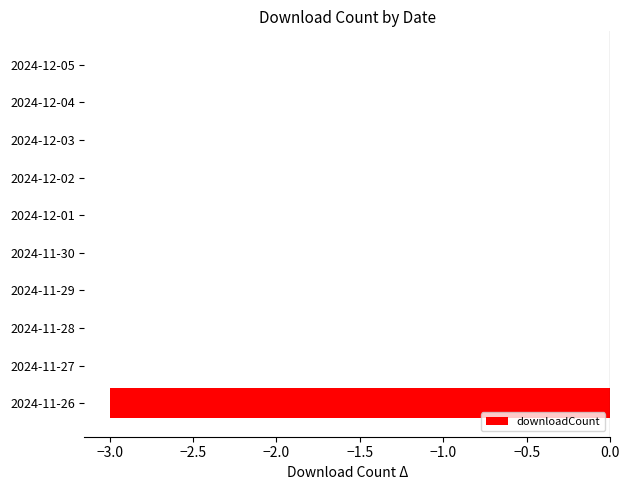

Reading bottom to top, what are all the values shown in this chart?

2024-11-26=-3	2024-11-27=0	2024-11-28=0	2024-11-29=0	2024-11-30=0	2024-12-01=0	2024-12-02=0	2024-12-03=0	2024-12-04=0	2024-12-05=0